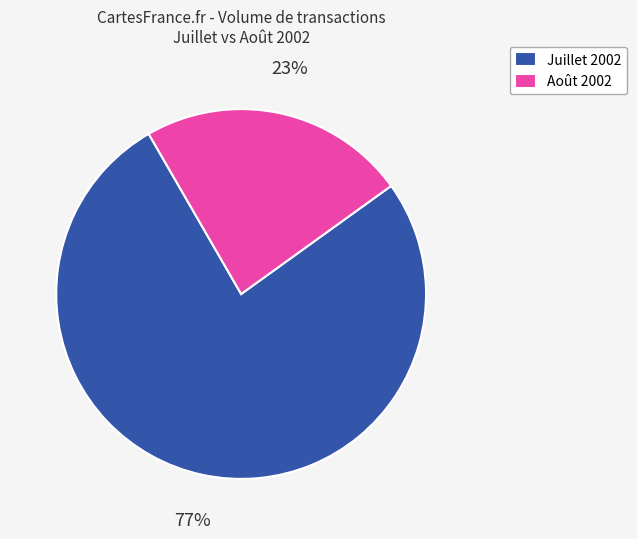

What is the ratio of the value at Juillet 2002 to the value at Août 2002?

3.3